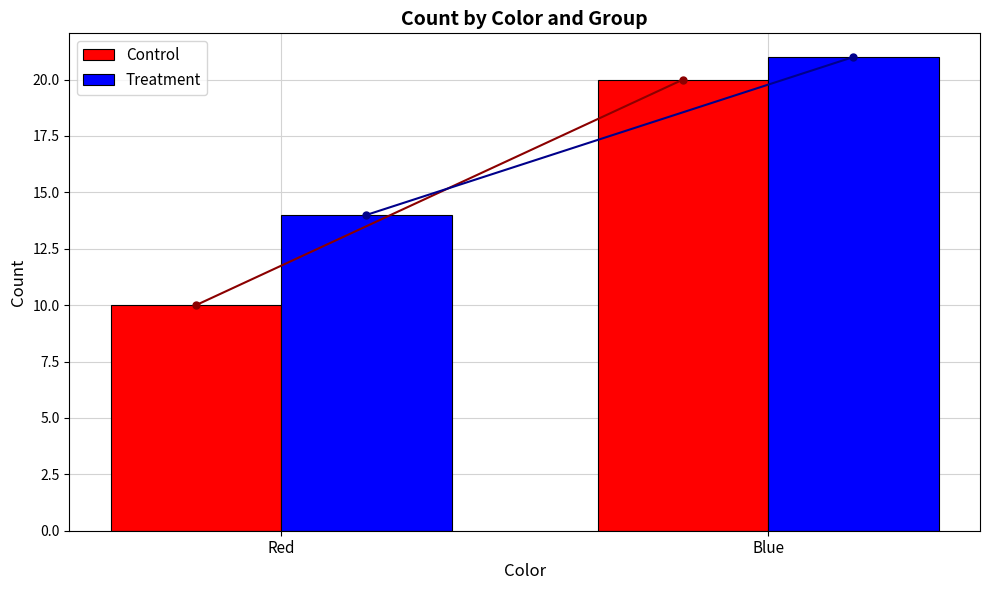

How many bars are there in total?

4